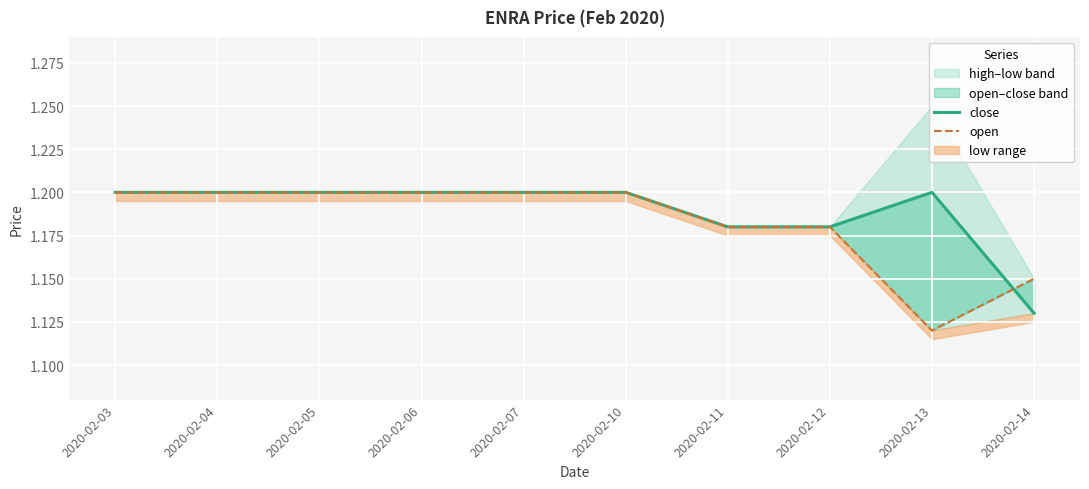

Between 2020-02-06 and 2020-02-12, which is larger?

2020-02-06